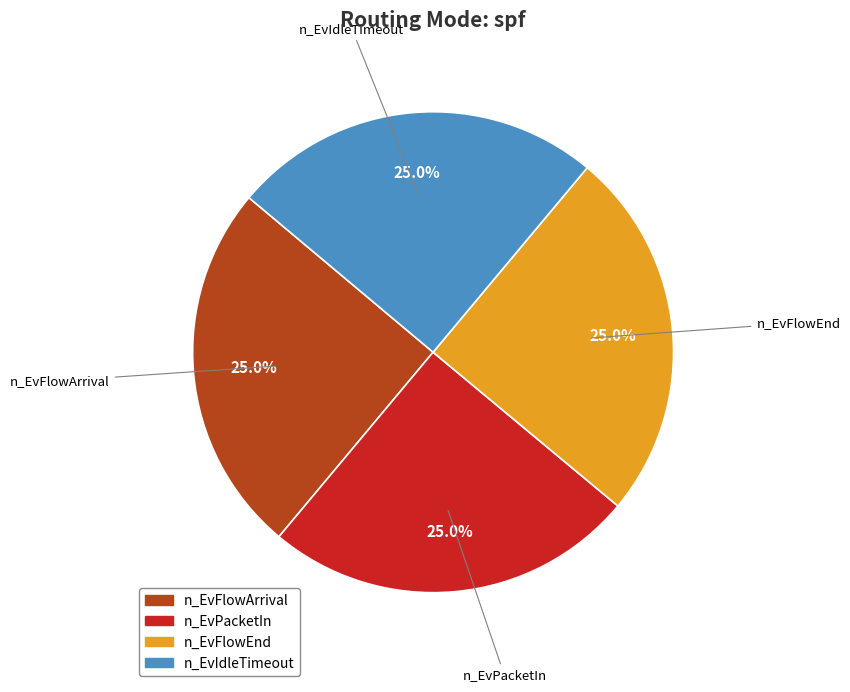

Is it true that n_EvFlowArrival is 32% of the pie?

False